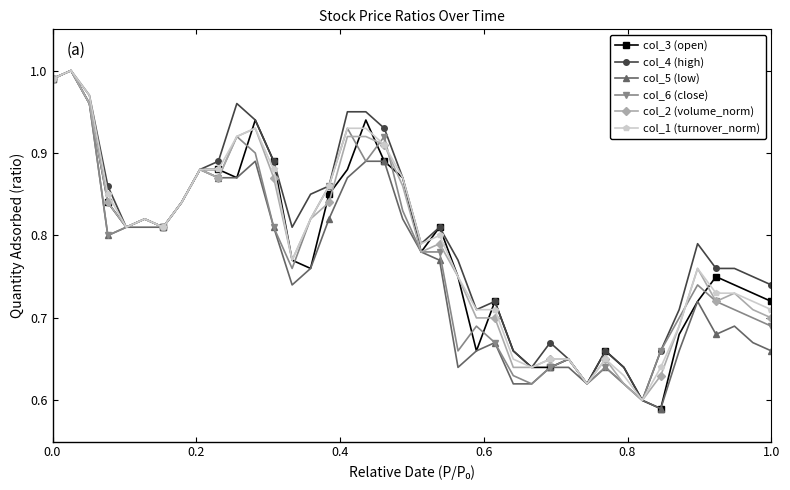

True or false: col_6 (close) has more than 2 interior local peaks.

True